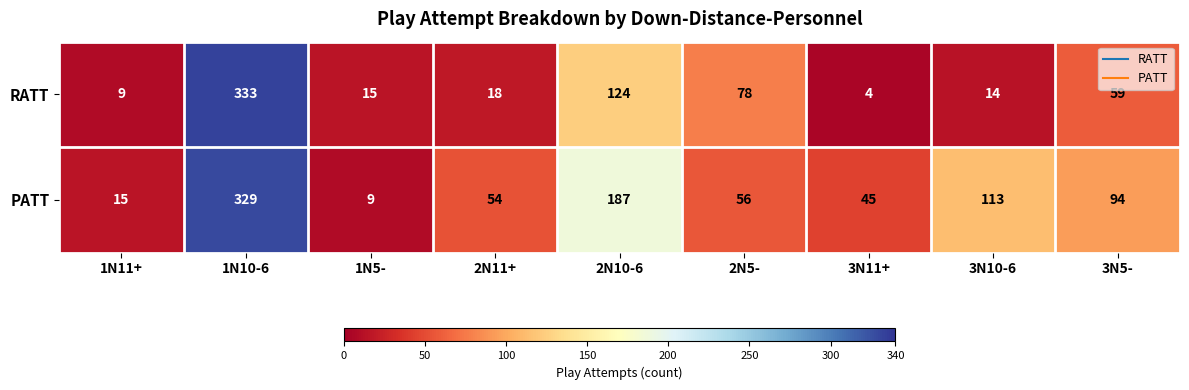

Which series has the largest range (max minus min)?

RATT